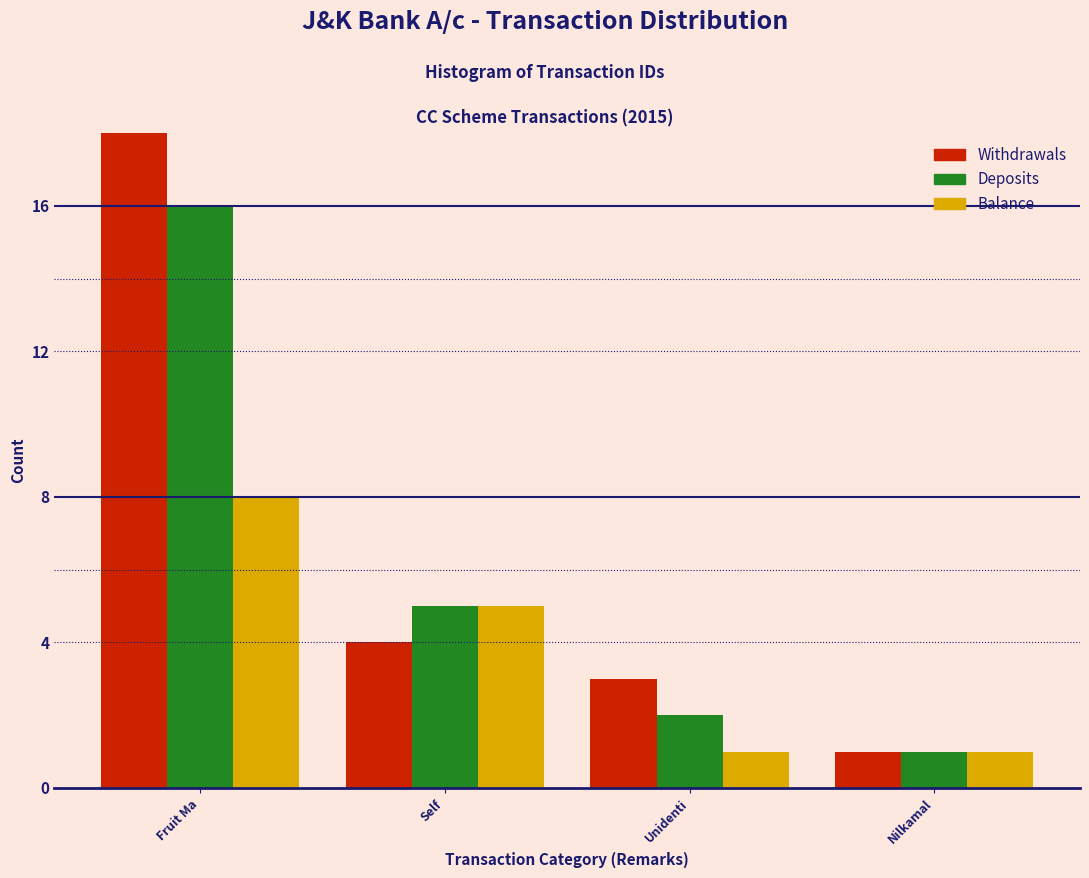

Reading right to left, extract all data points from this chart.

Withdrawals: Nilkamal=1	Unidenti=3	Self=4	Fruit Ma=18
Deposits: Nilkamal=1	Unidenti=2	Self=5	Fruit Ma=16
Balance: Nilkamal=1	Unidenti=1	Self=5	Fruit Ma=8